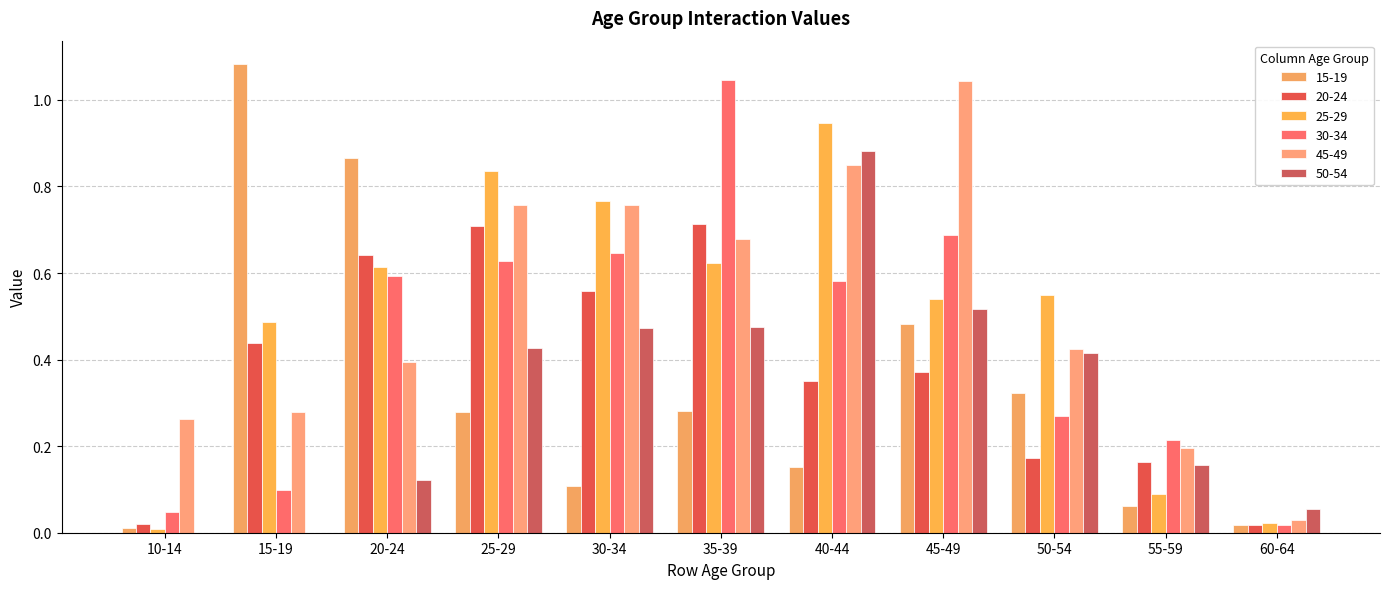

What is the difference between the second highest and minimum values in the 20-24 series?

0.7